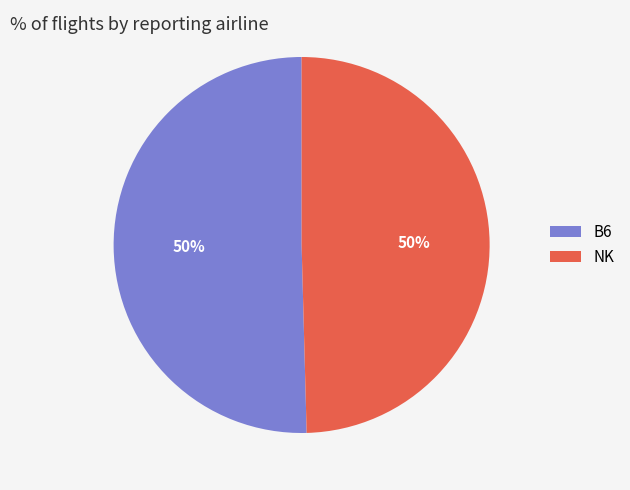

Is the sum of B6 and NK greater than half?

Yes